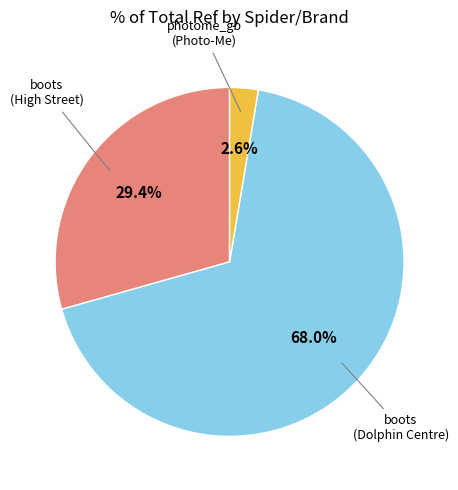

Is there any slice that represents more than half of the pie?

Yes